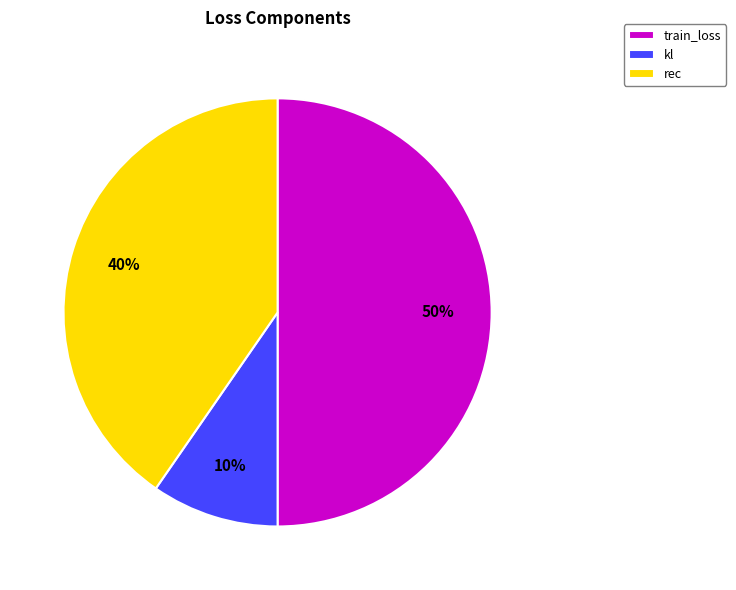

Which has a higher value, kl or rec?

rec